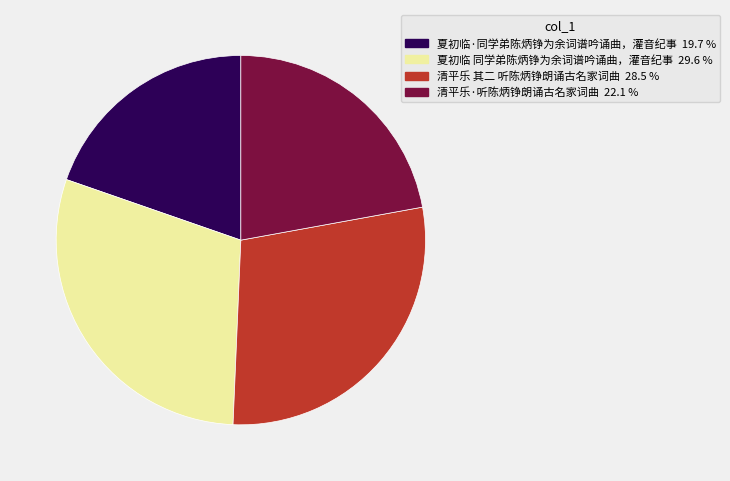

Does any single category account for the majority?

No